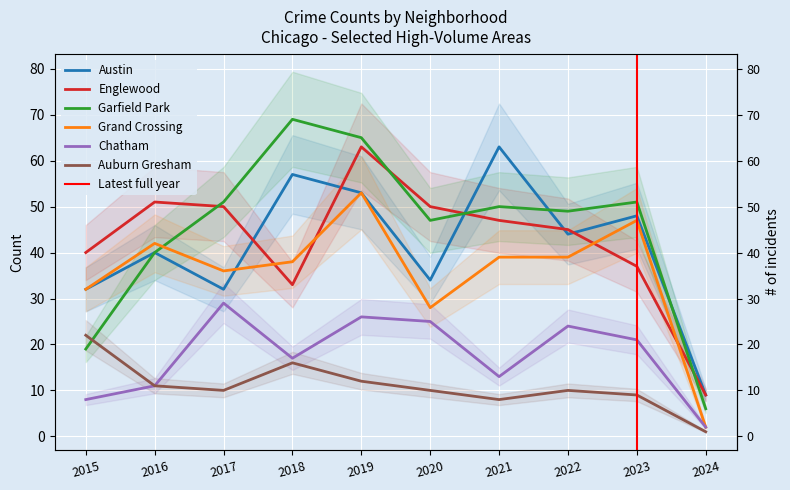

Reading left to right, extract all data points from this chart.

Austin: 2015=32	2016=40	2017=32	2018=57	2019=53	2020=34	2021=63	2022=44	2023=48	2024=9
Englewood: 2015=40	2016=51	2017=50	2018=33	2019=63	2020=50	2021=47	2022=45	2023=37	2024=9
Garfield Park: 2015=19	2016=40	2017=51	2018=69	2019=65	2020=47	2021=50	2022=49	2023=51	2024=6
Grand Crossing: 2015=32	2016=42	2017=36	2018=38	2019=53	2020=28	2021=39	2022=39	2023=47	2024=2
Chatham: 2015=8	2016=11	2017=29	2018=17	2019=26	2020=25	2021=13	2022=24	2023=21	2024=2
Auburn Gresham: 2015=22	2016=11	2017=10	2018=16	2019=12	2020=10	2021=8	2022=10	2023=9	2024=1